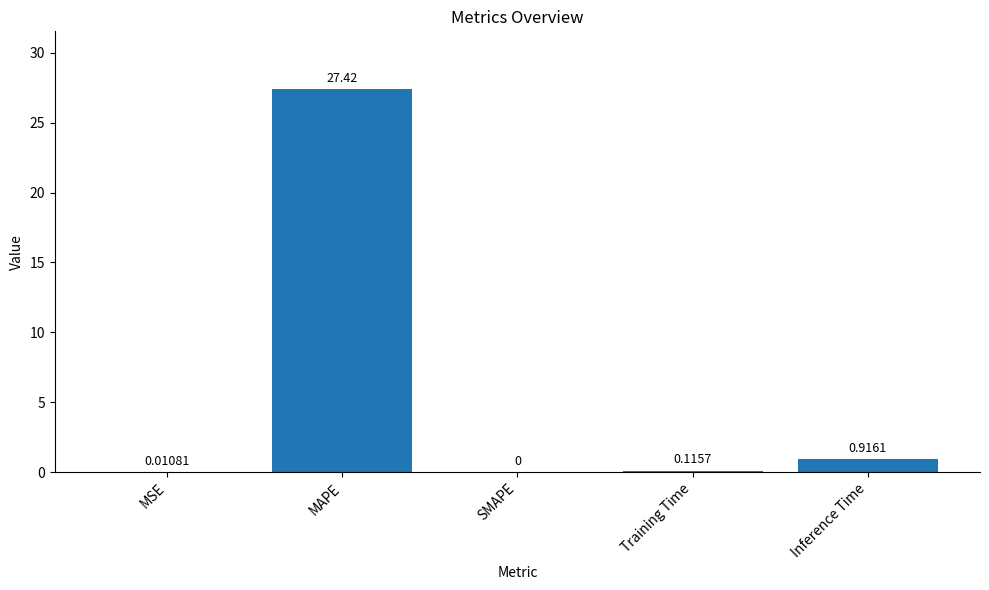

What is the change in value from MSE to Inference Time?

+0.9